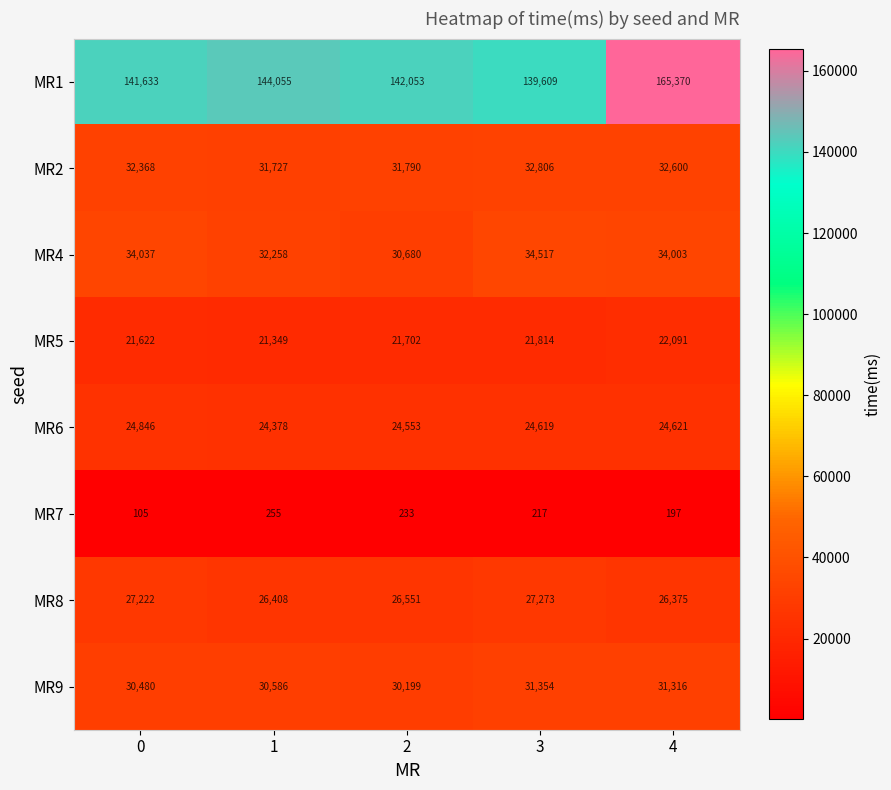

Rank the series at 3 from highest to lowest value.

MR1, MR4, MR2, MR9, MR8, MR6, MR5, MR7